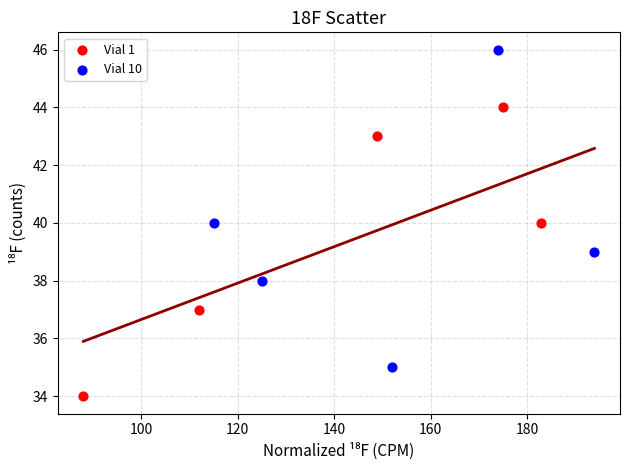

Which series contains the lowest Y value?

Vial 1